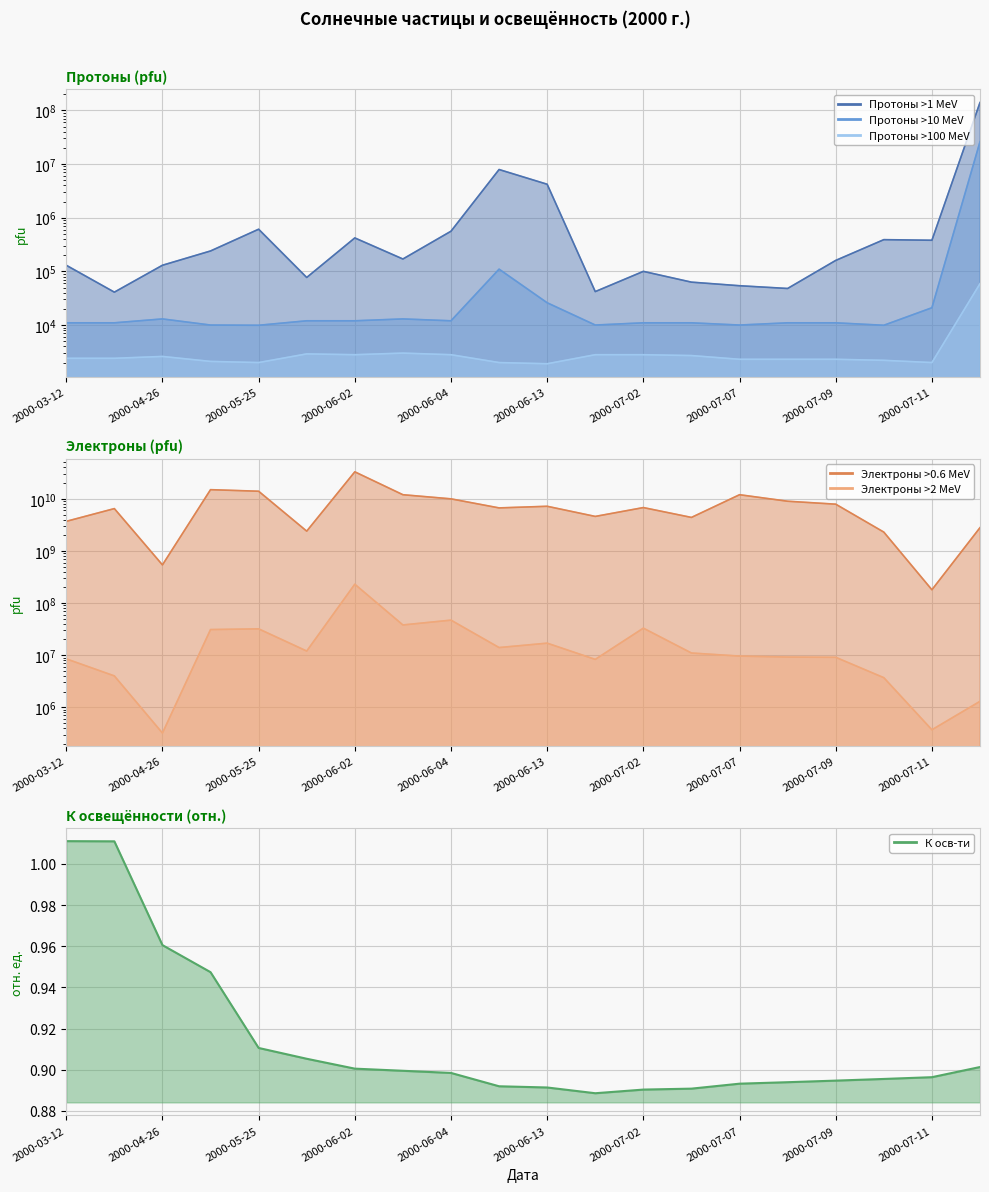

Between 2000-07-16 and 2000-07-08, which is larger?

2000-07-16